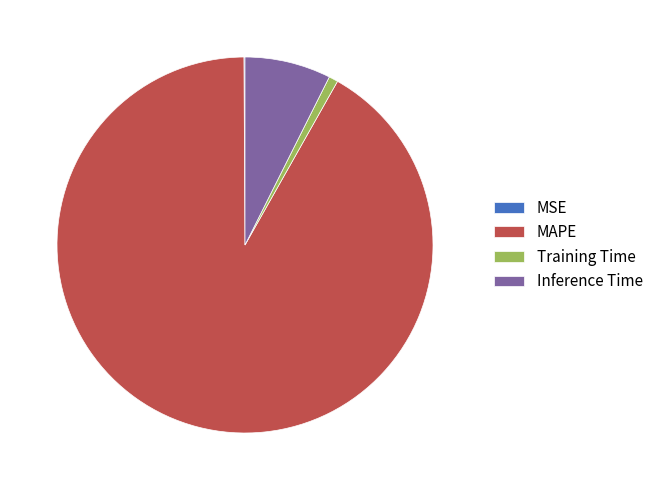

Is there a majority slice in this chart?

Yes